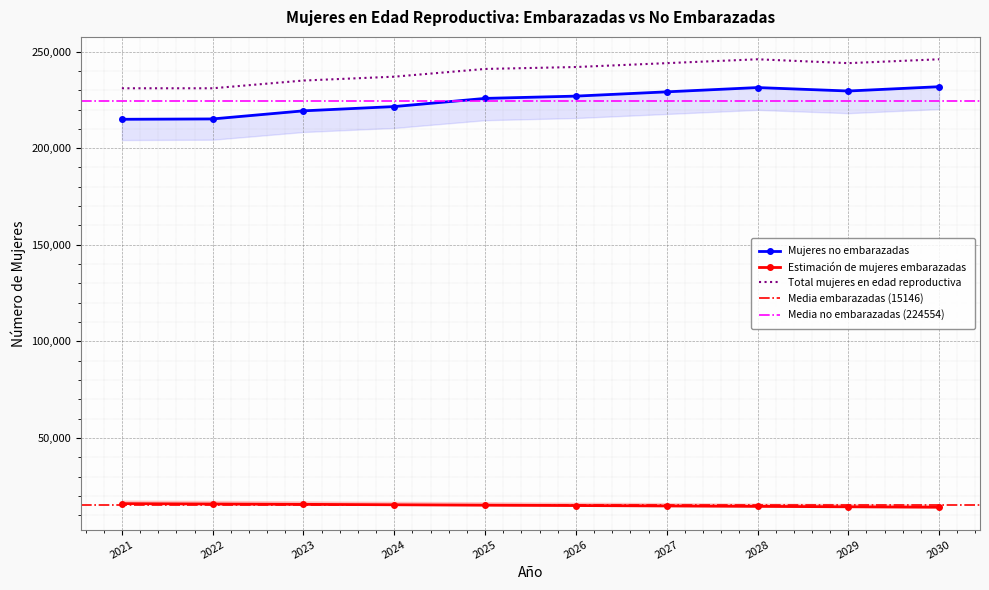

Between 2024 and 2026, which is larger?

2024